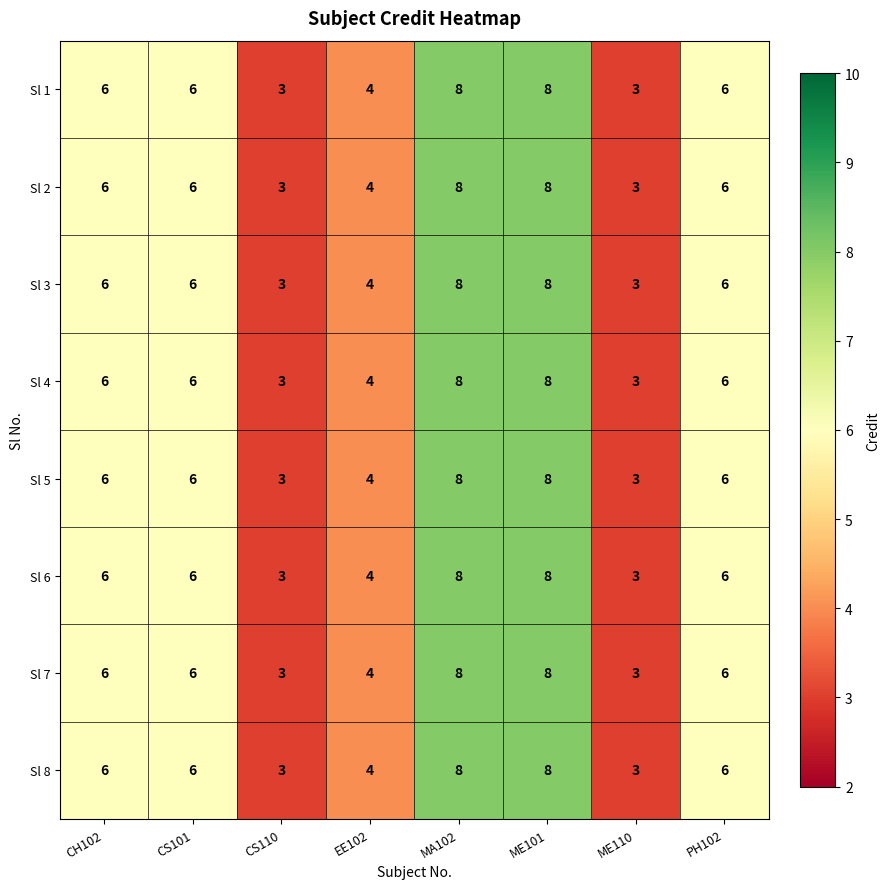

What is the sum of all Sl 1 values?

44